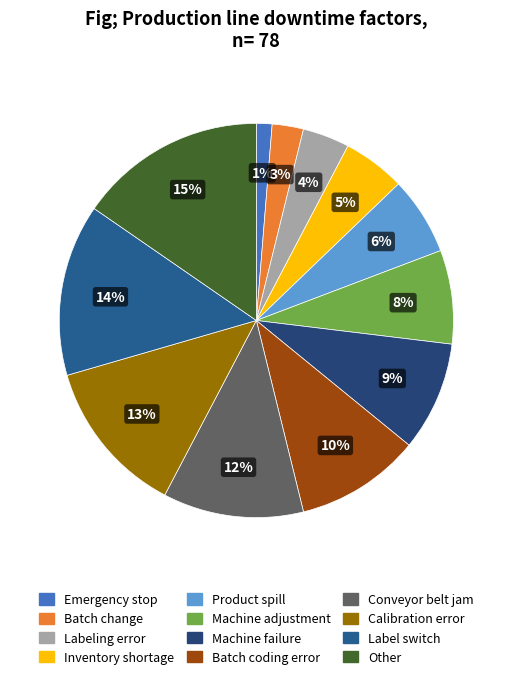

To the nearest percent, what is the difference between the Other and Emergency stop slice percentages?

14%